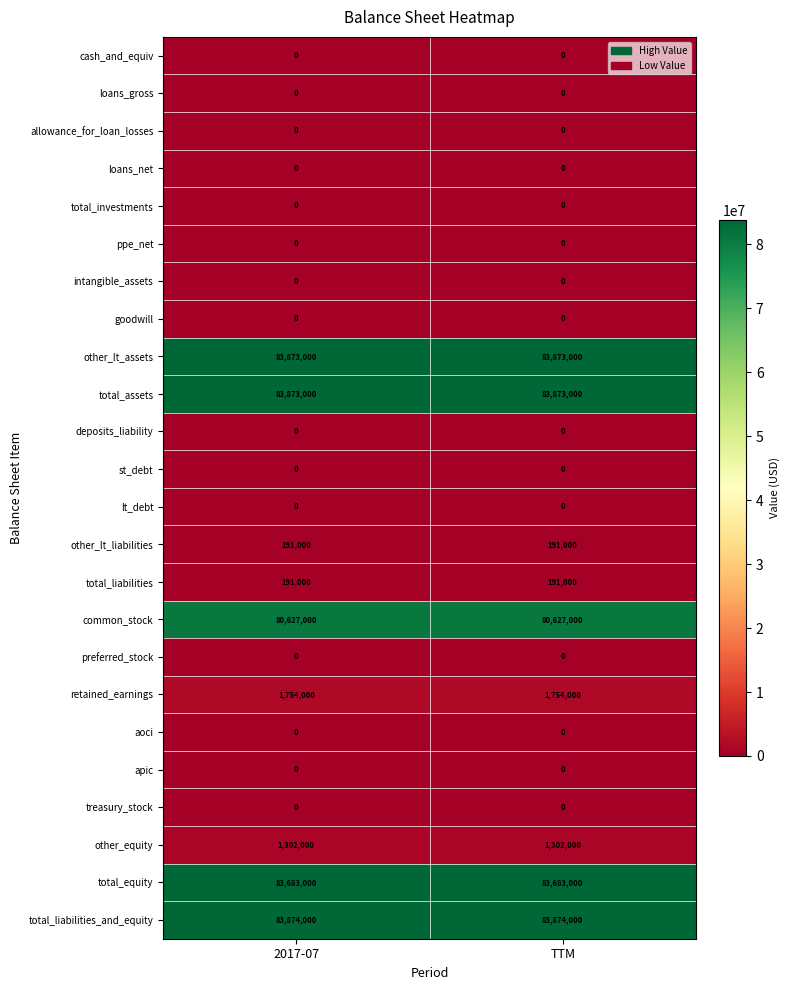

Is it true that total_liabilities_and_equity equals 31450449 at 2017-07?

False